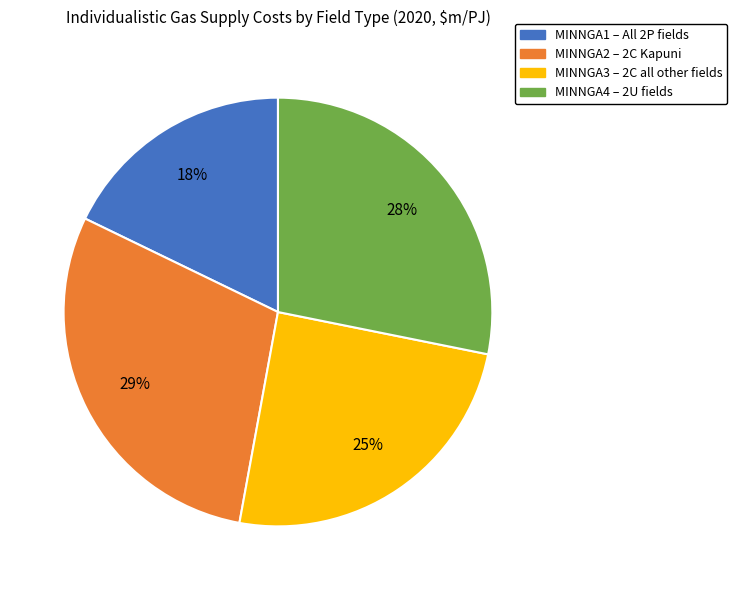

Is MINNGA2 the majority of the pie?

No